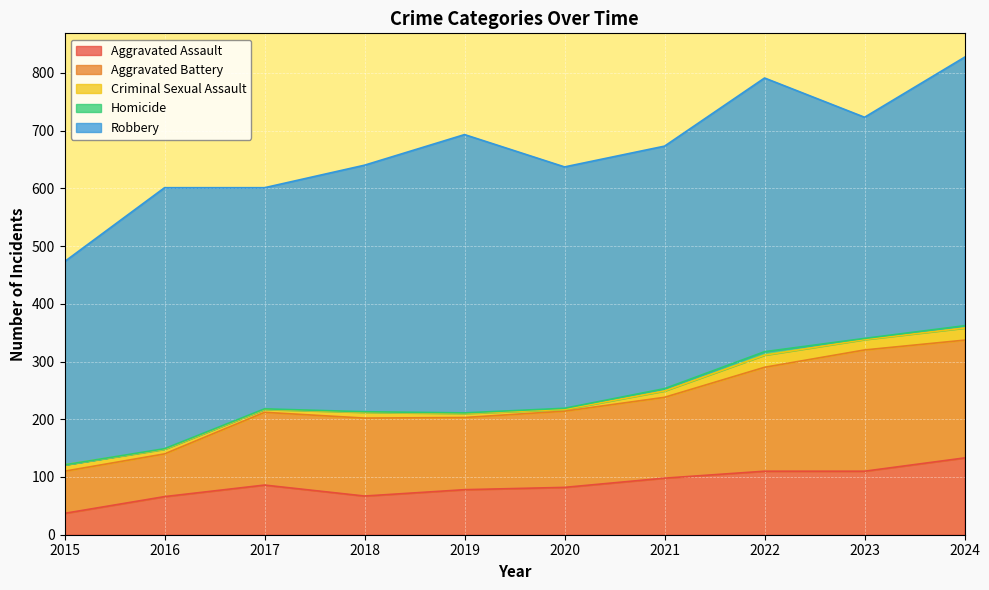

The value of Aggravated Battery at 2018 is 135. True or false?

True